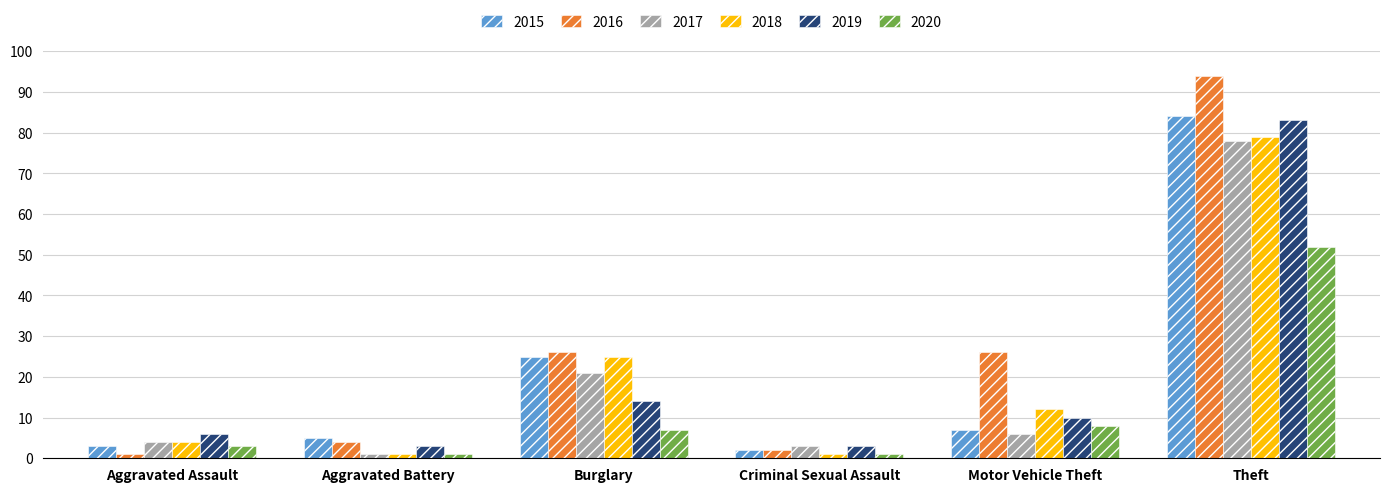

Rank the series by their maximum value, from highest to lowest.

2016, 2015, 2019, 2018, 2017, 2020